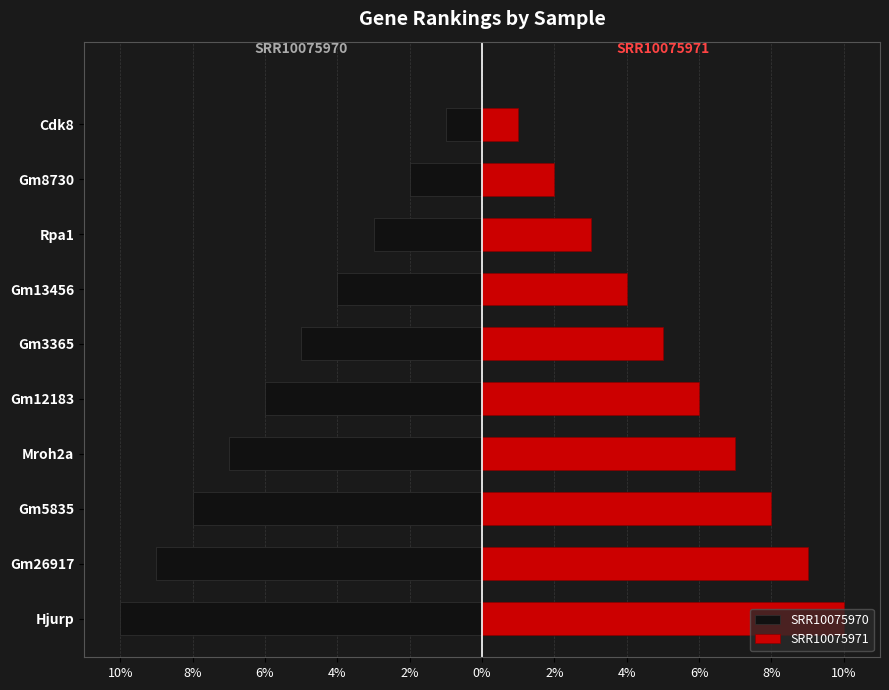

How many data points in SRR10075971 are less than 6?

5